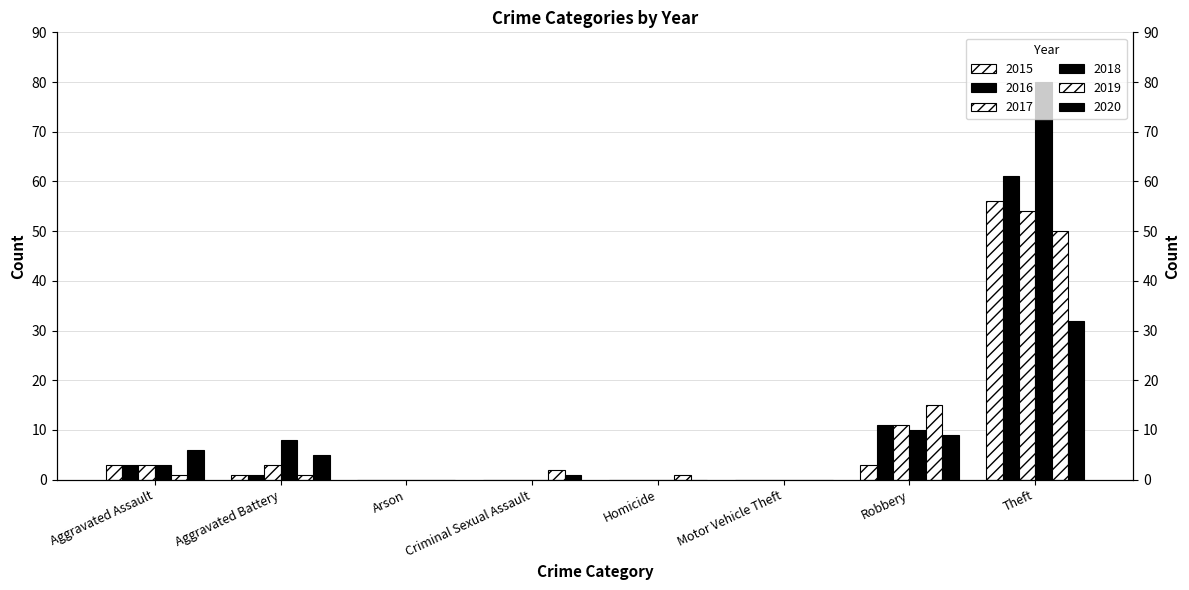

What is the sum of the 2018 values at Robbery and Motor Vehicle Theft?

10